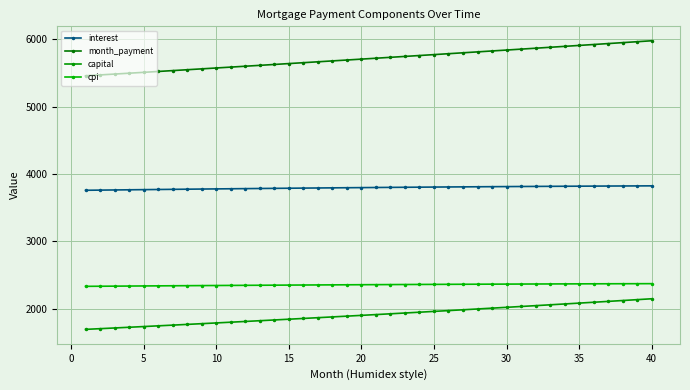

Does the chart have visible grid lines?

Yes